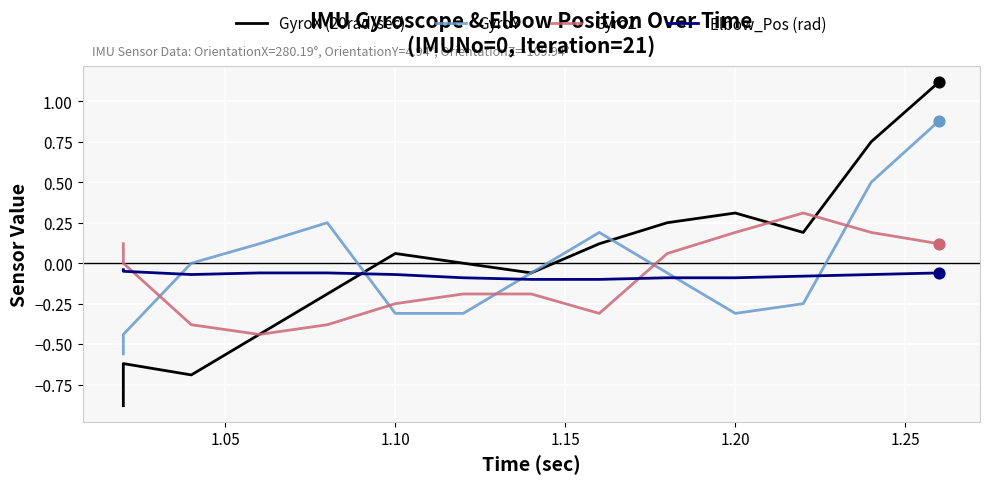

What are all the series names shown in the legend?

GyroX (20rad/sec), GyroY, GyroZ, Elbow_Pos (rad)